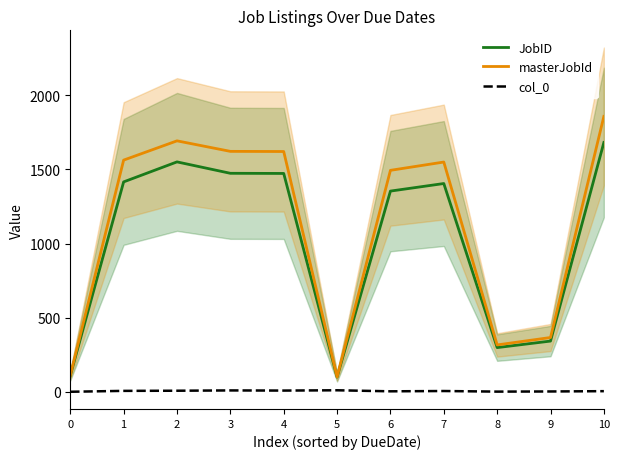

Between 1 and 9, which series saw the biggest shift?

masterJobId